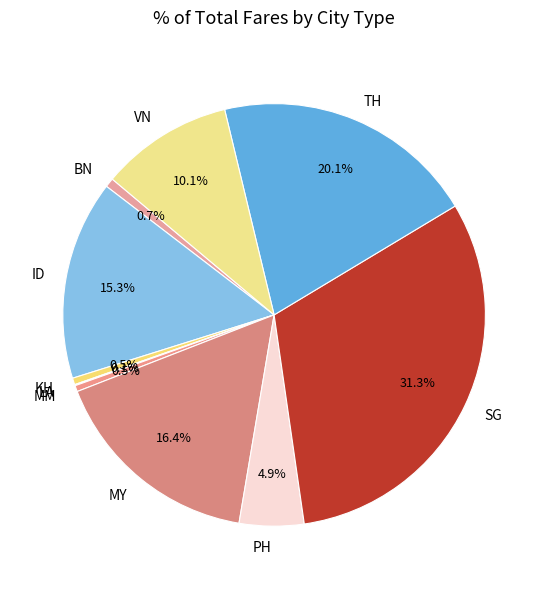

Does any single category account for the majority?

No